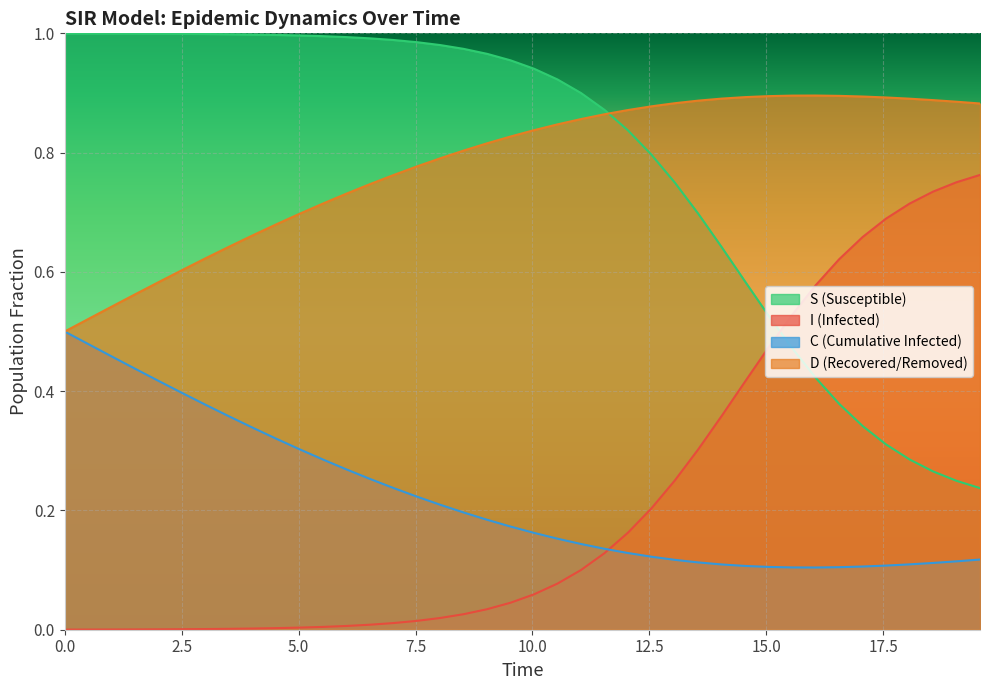

Does the chart display data point markers on the line(s)?

No